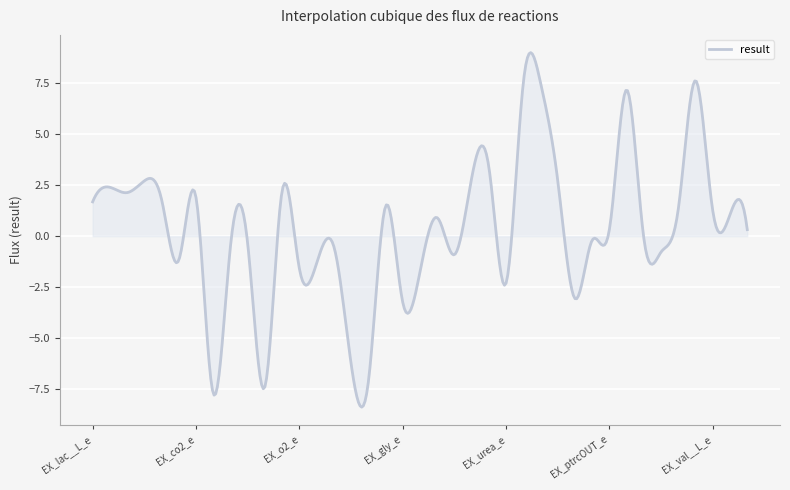

Does the chart have visible grid lines?

Yes